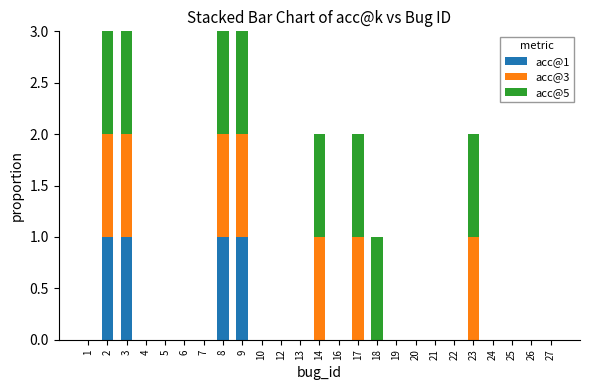

Is it true that acc@1 equals 1 at 5?

False